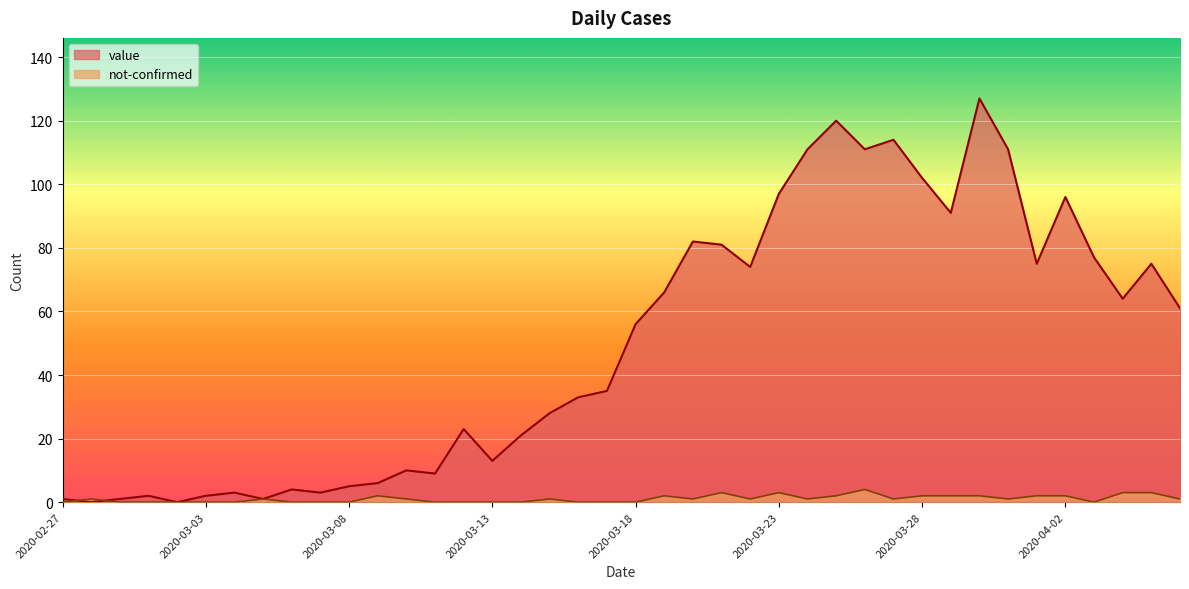

What is the total value across all series at 2020-03-03?

2